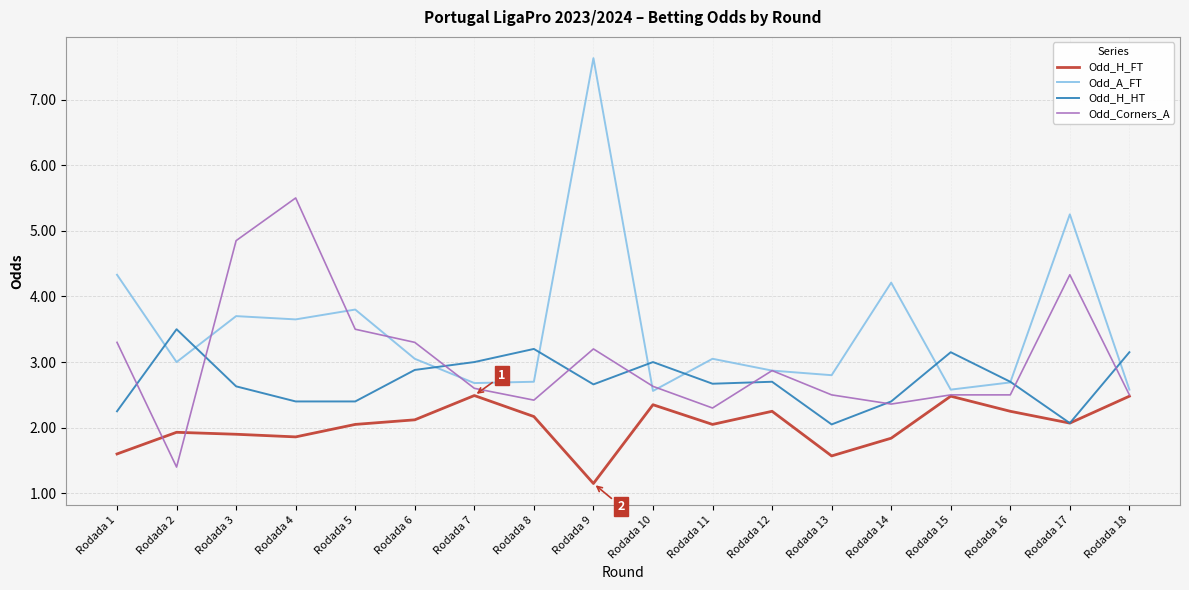

True or false: Odd_H_HT has a value of 4.5 at Rodada 12.

False